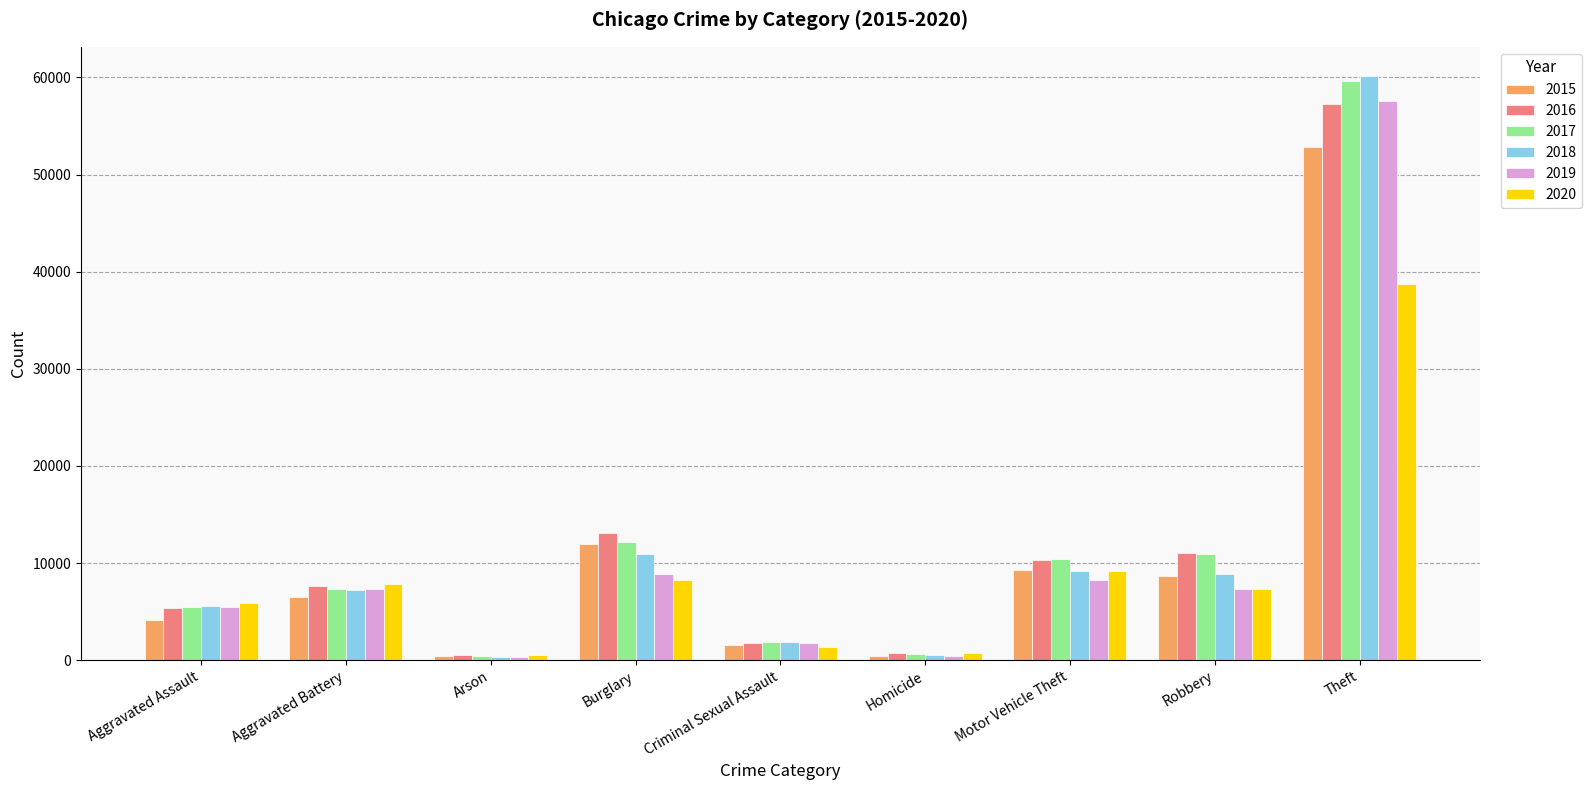

Does the chart contain stacked bars?

No